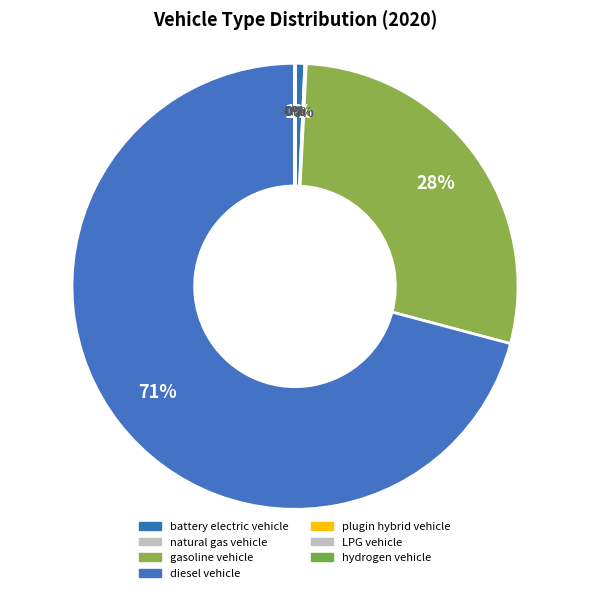

Do diesel vehicle and LPG vehicle together represent more than half of the pie?

Yes